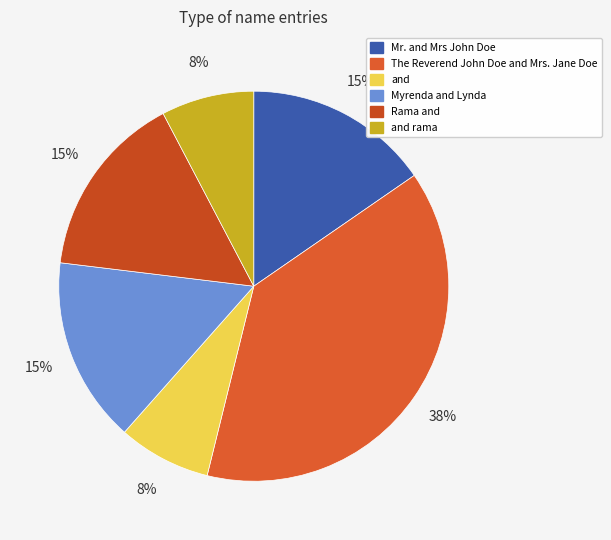

Count the number of slices in the pie.

6